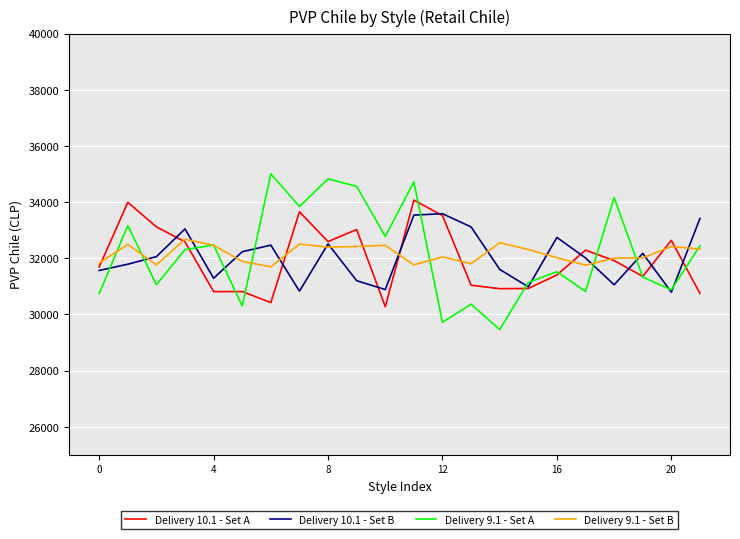

How many times do Delivery 9.1 - Set B and Delivery 10.1 - Set A cross each other?

10